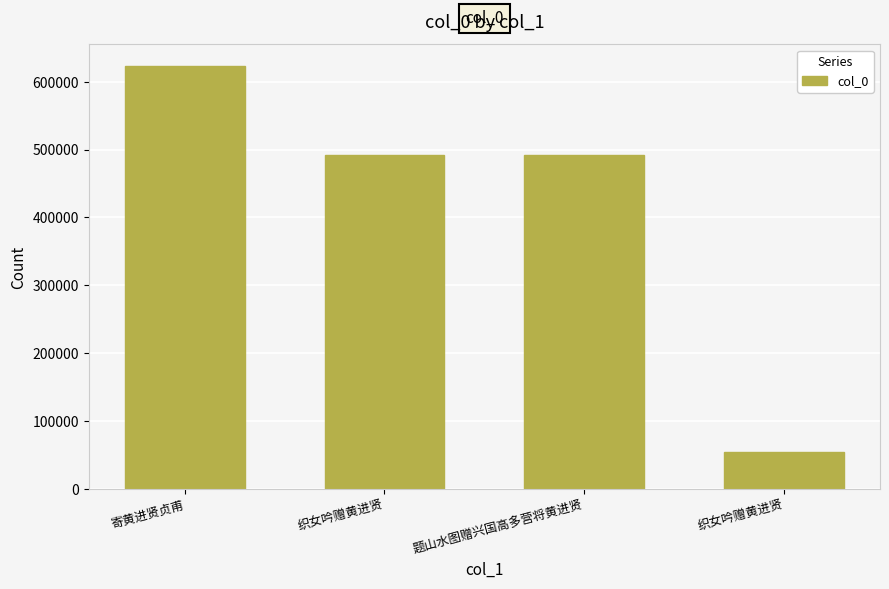

Reading right to left, list all the values displayed in this chart.

织女吟赠黄进贤=54576	题山水图赠兴国高多营将黄进贤=491591	织女吟赠黄进贤=491524	寄黄进贤贞甫=623789